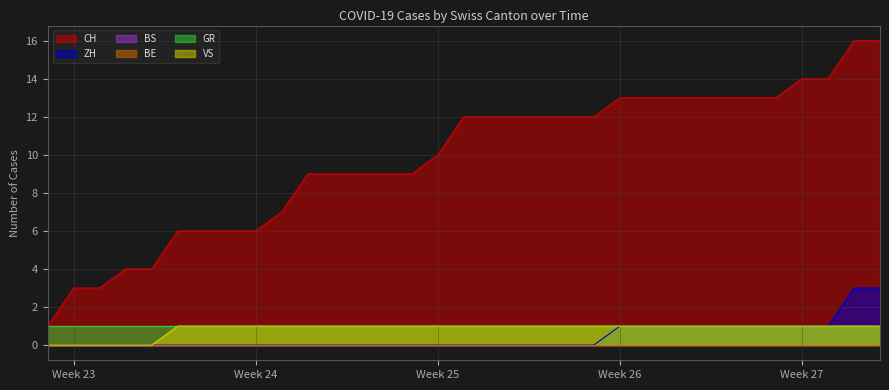

True or false: CH and VS cross at least once.

False